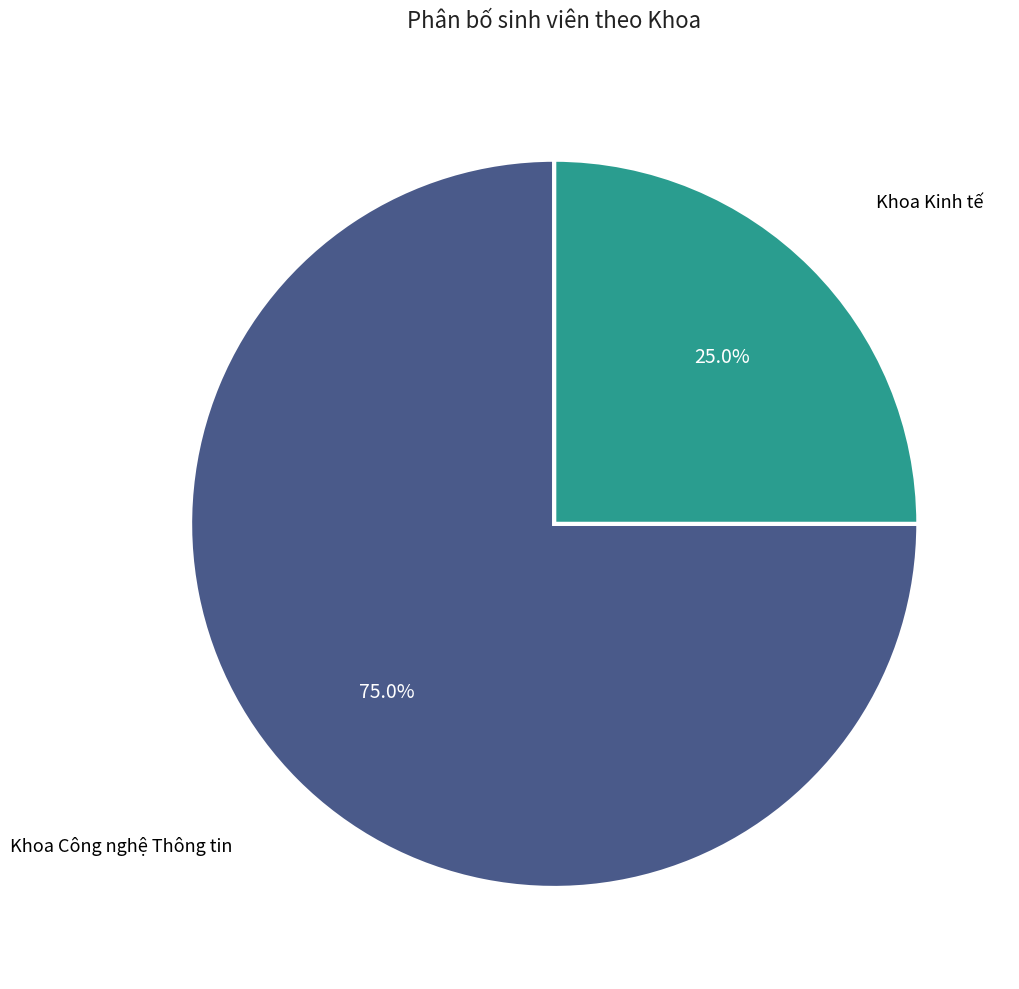

Is it true that Khoa Công nghệ Thông tin is 87% of the pie?

False